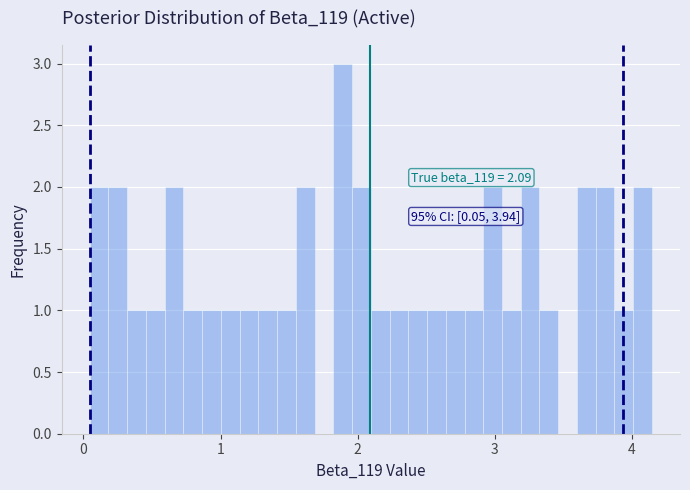

Around what value on the x-axis is the tallest bar? Give the approximate position of its centre, as read against the axis.

1.9